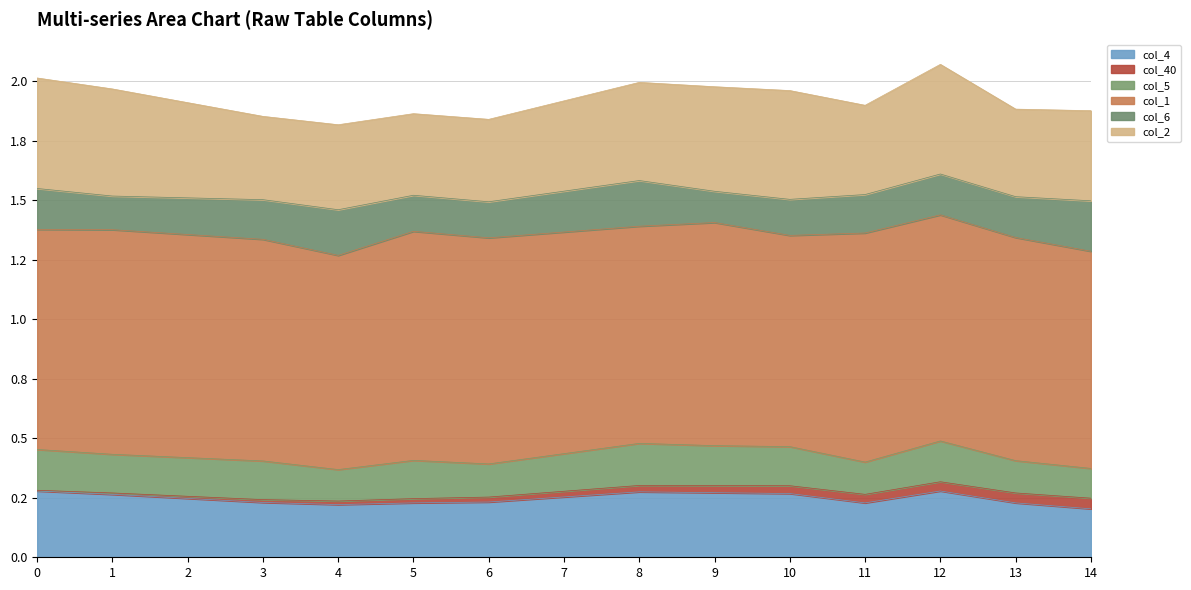

How many col_4 values are between 0 and 1?

15